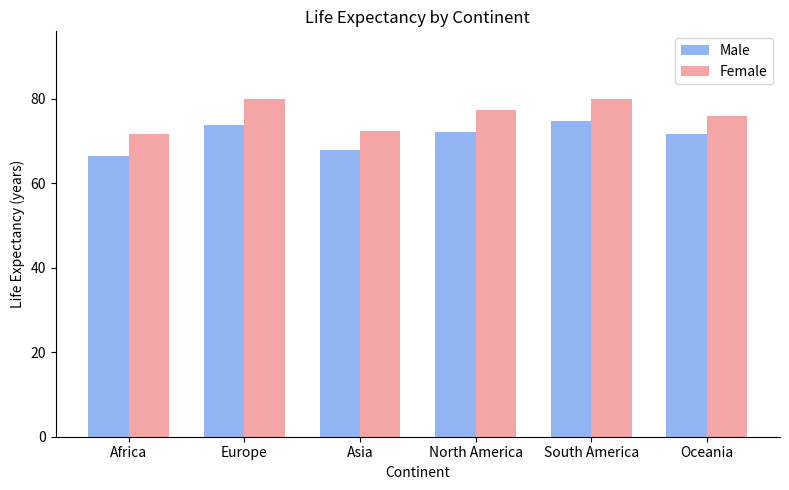

At which label does Male reach its peak?

South America